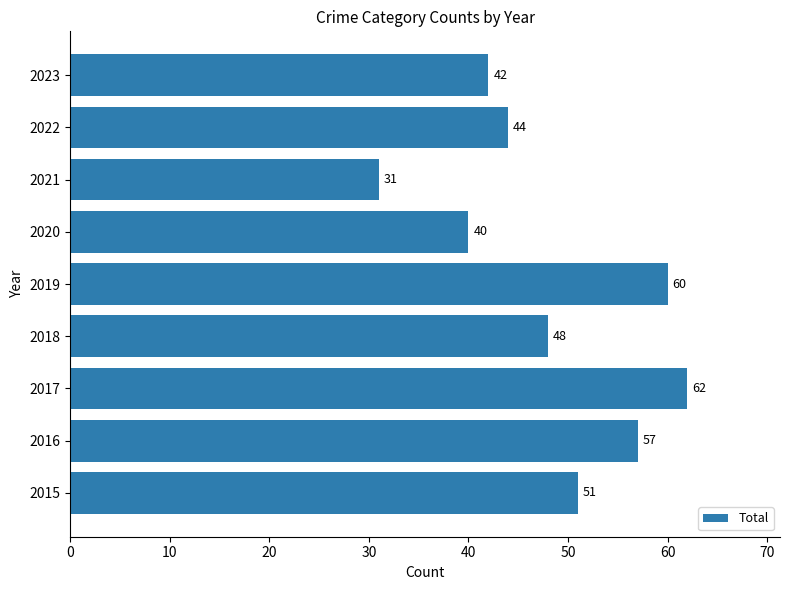

How many series are shown in this chart?

1